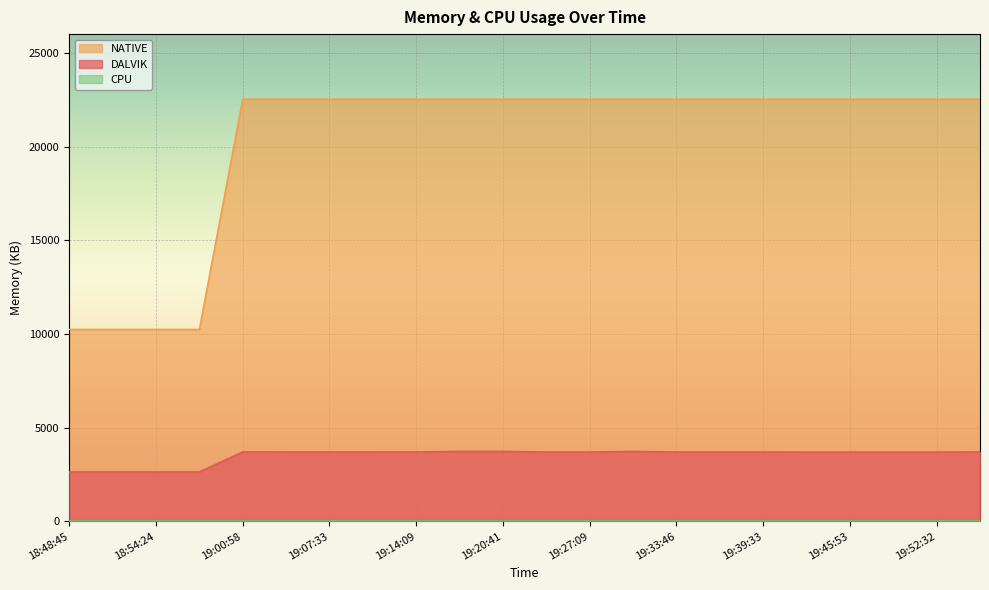

List the labels in order of NATIVE value, smallest first.

18:48:45, 18:51:13, 18:54:24, 18:57:42, 19:00:58, 19:04:15, 19:07:33, 19:10:50, 19:14:09, 19:17:25, 19:20:41, 19:23:56, 19:27:09, 19:30:27, 19:33:46, 19:37:01, 19:39:33, 19:42:34, 19:45:53, 19:49:14, 19:52:32, 19:55:41